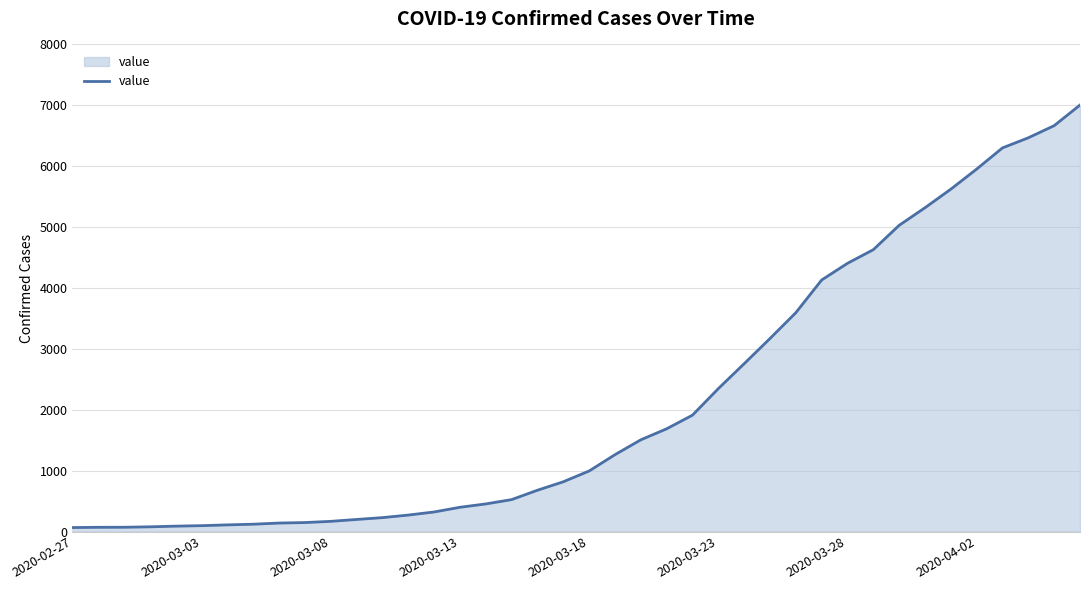

What is the greatest value displayed?

7005